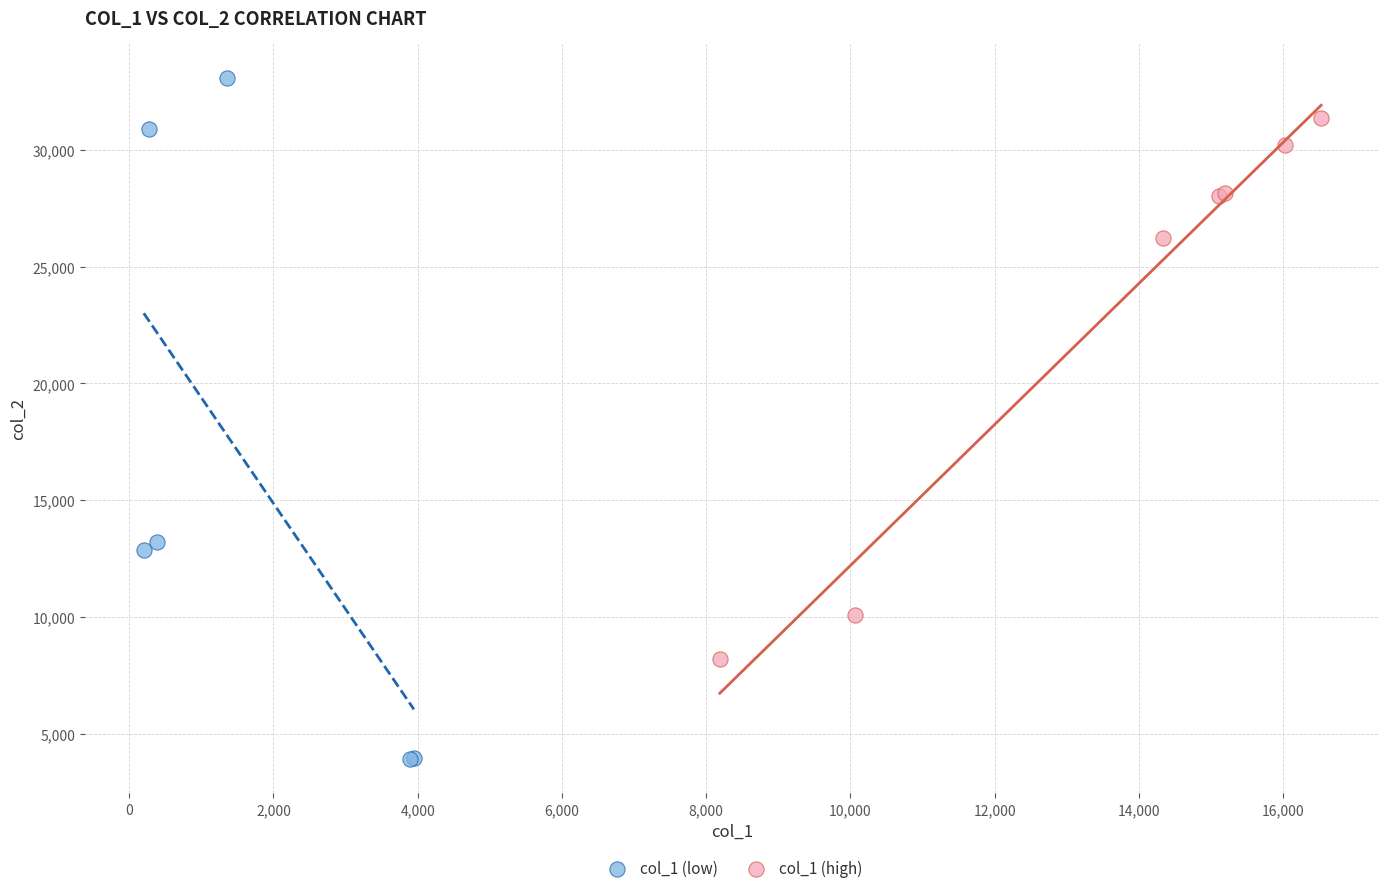

Which series has the widest spread of Y values?

col_1 (low)